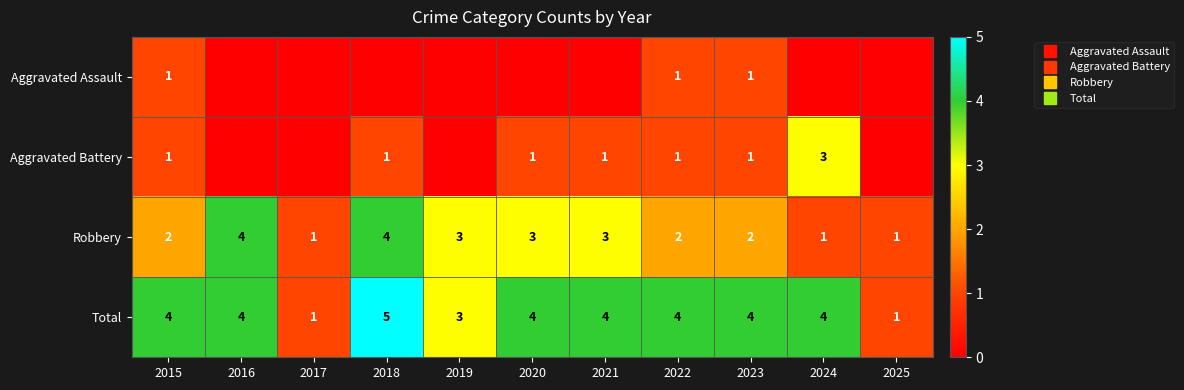

At which category is the sum across all series the highest?

2018